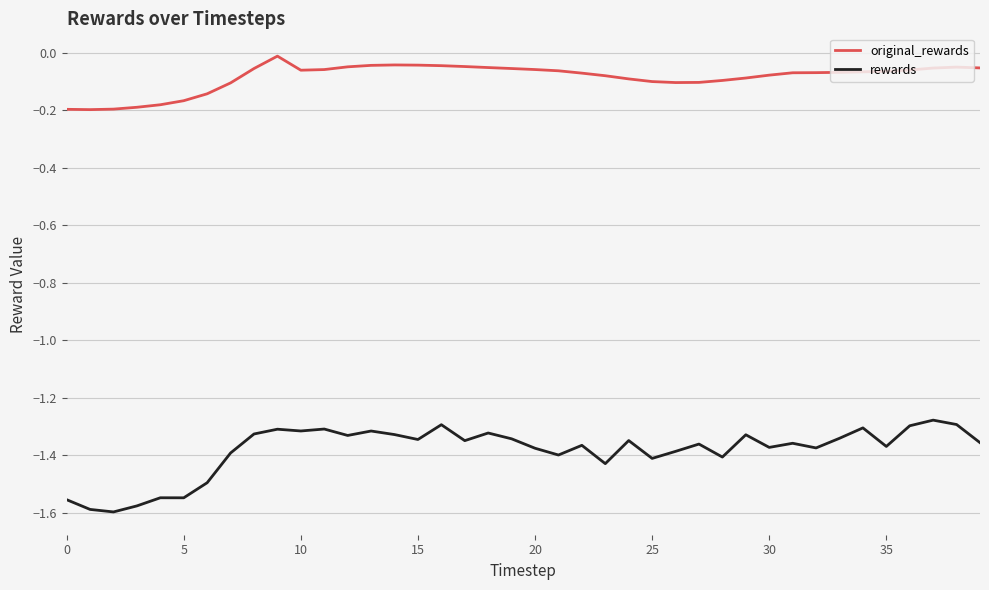

True or false: rewards has more than 2 interior local peaks.

True